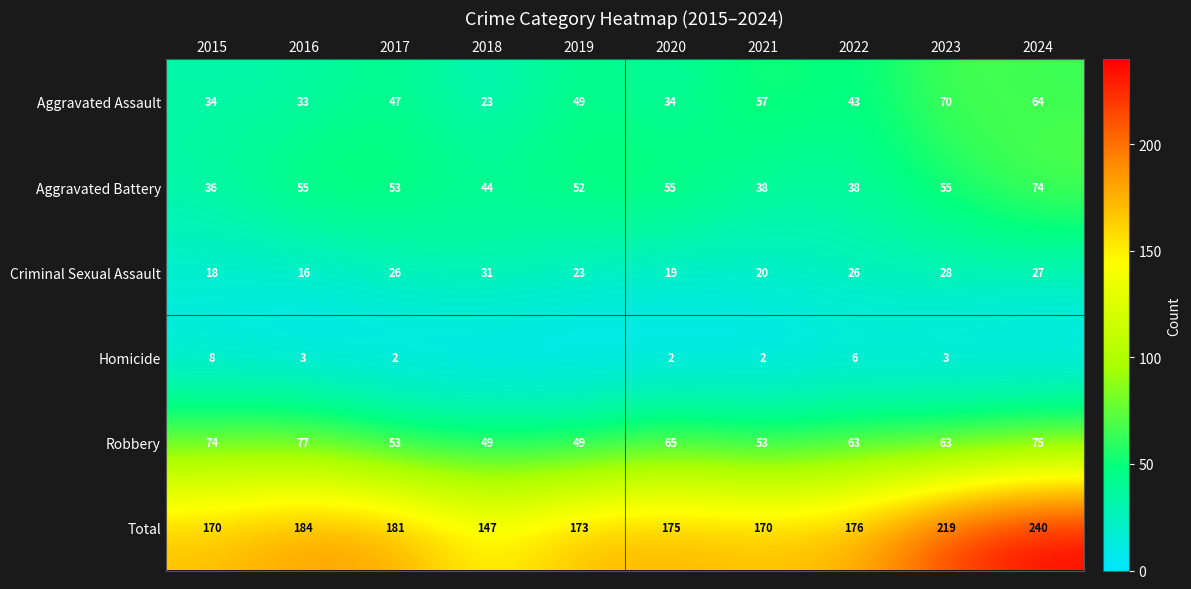

Count the number of categories in the chart.

10